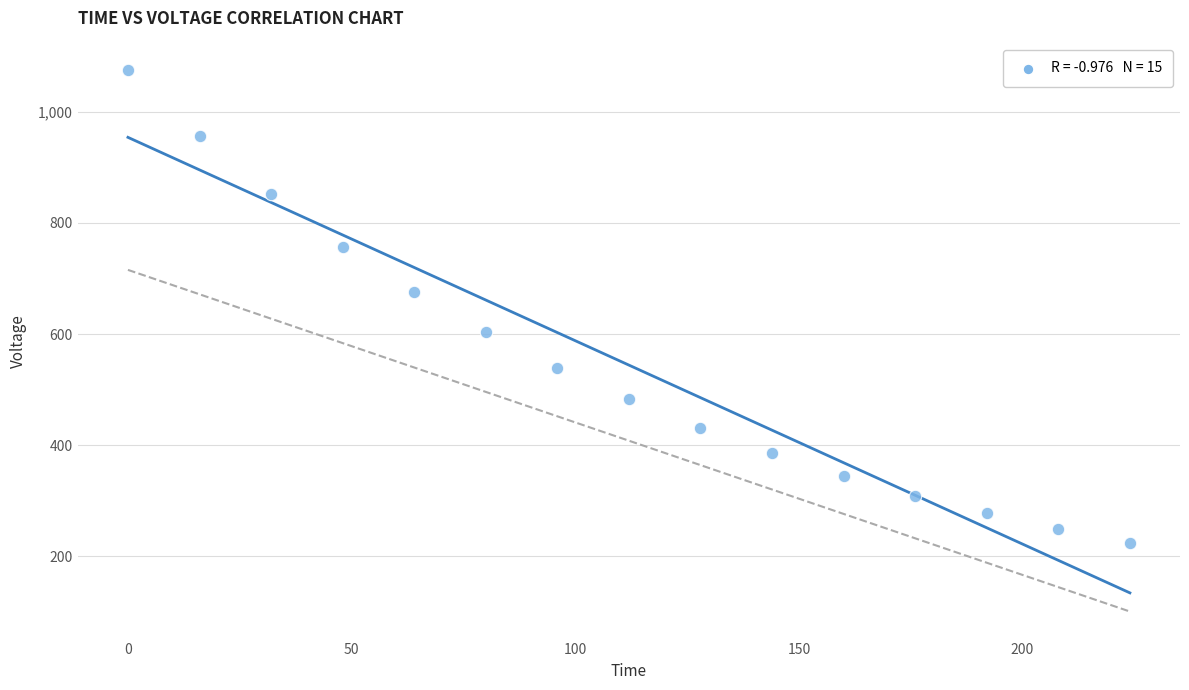

What Y value in the scatter plot is closest to 648?

675.5